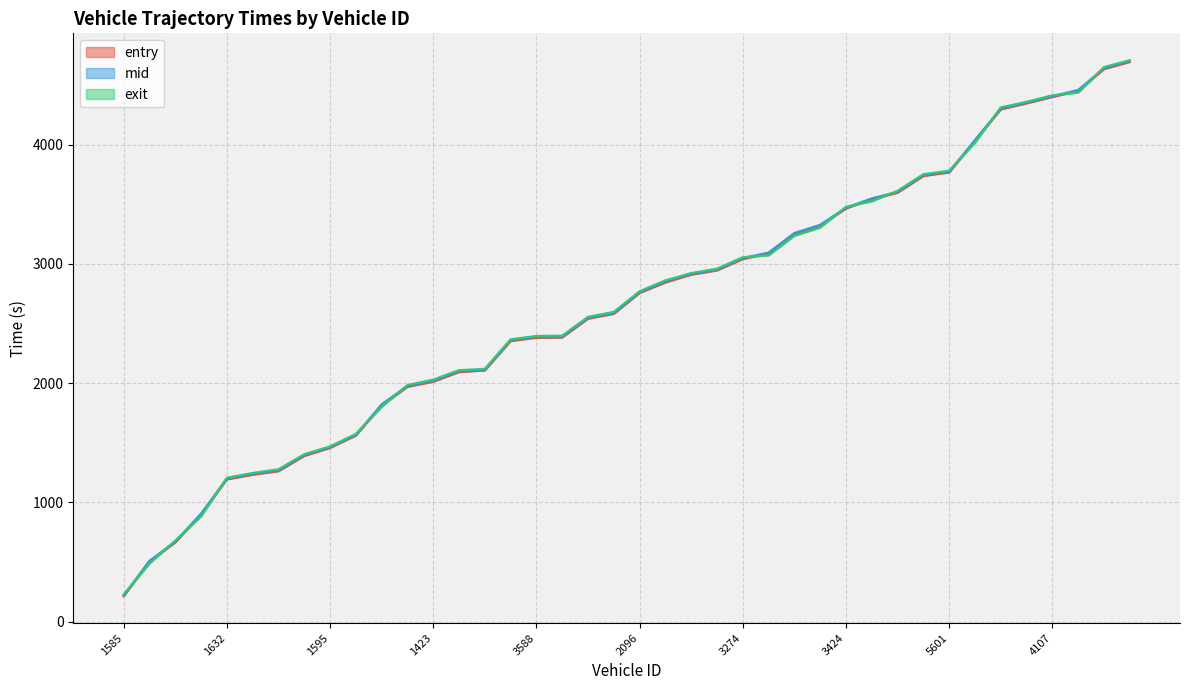

What are all the series names shown in the legend?

entry, mid, exit